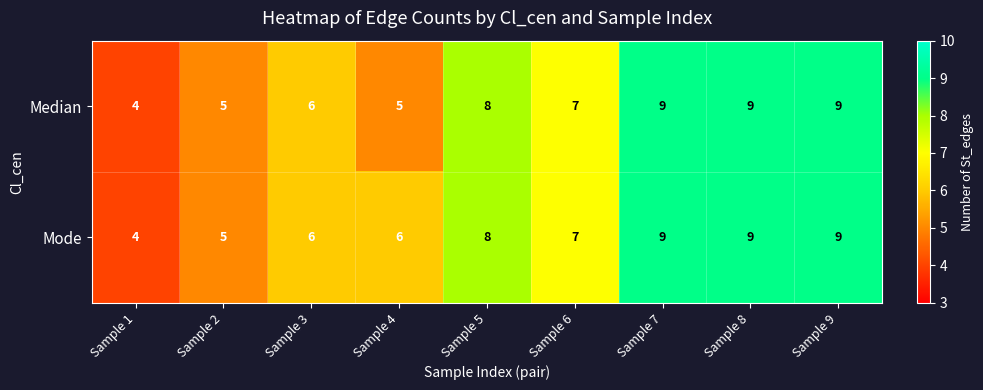

Read the Median value at Sample 3.

6